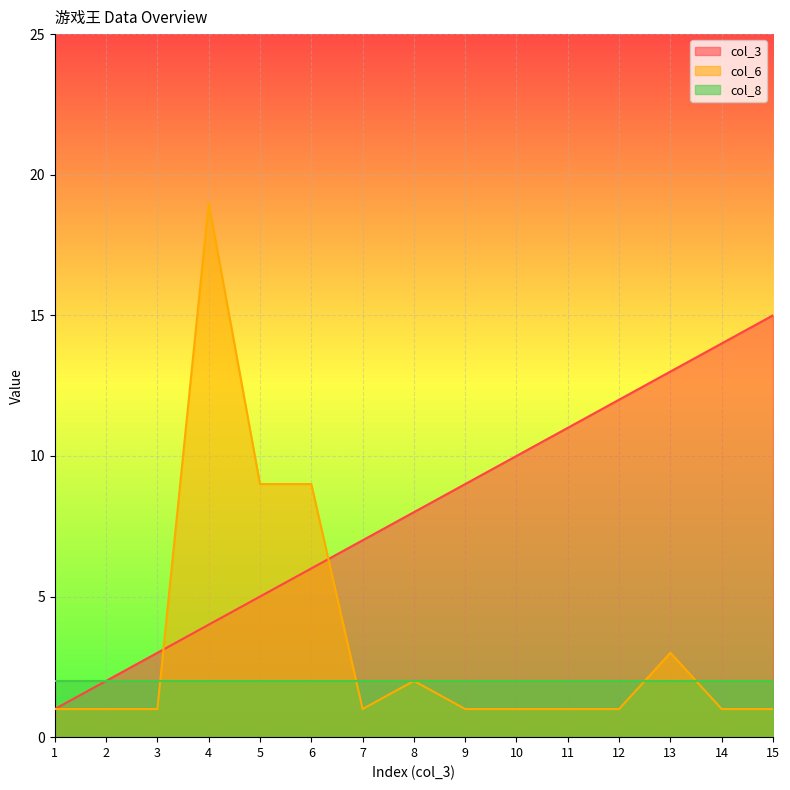

The value of col_3 at 8 is 8. True or false?

True